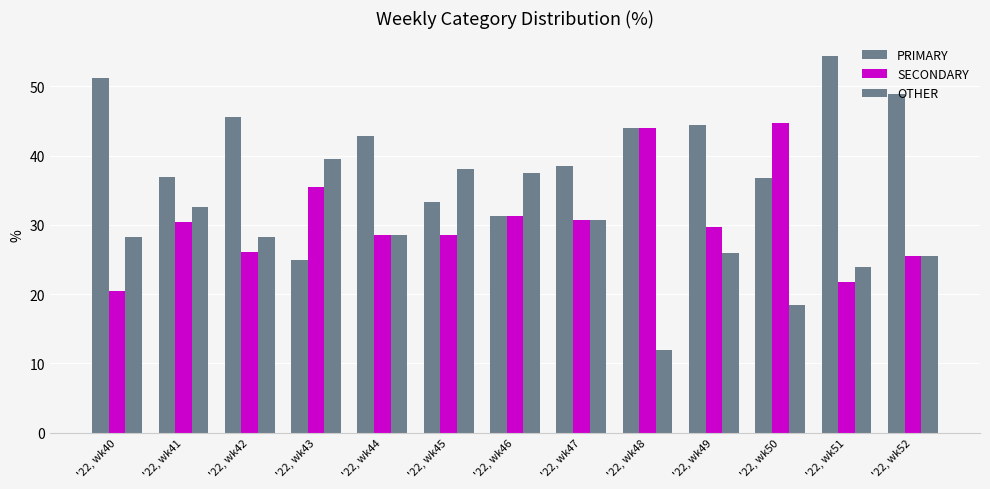

Which series changed the most between '22, wk50 and '22, wk51?

SECONDARY